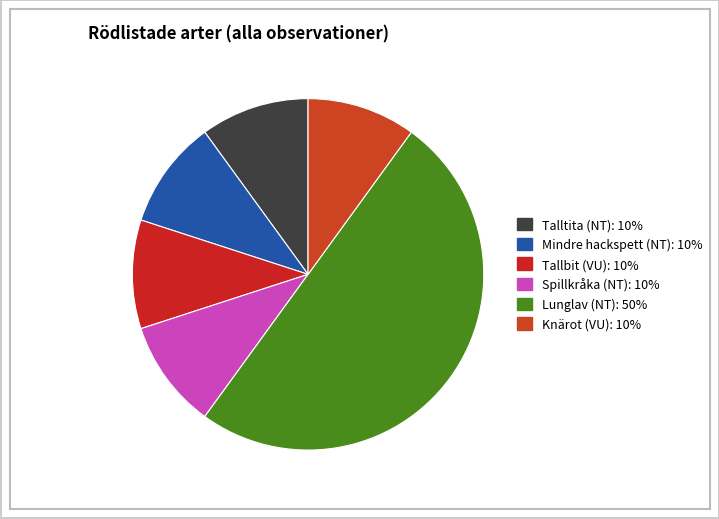

Count the number of slices in the pie.

6